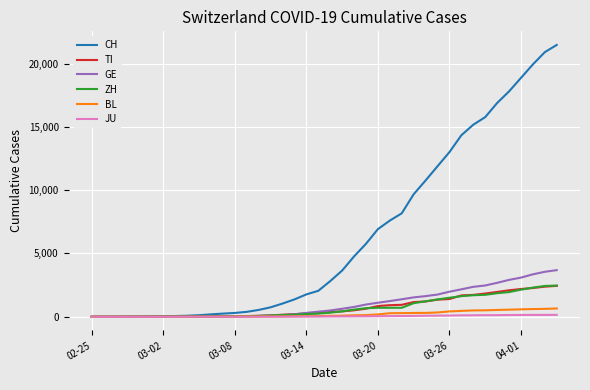

How many categories are shown in the chart?

40